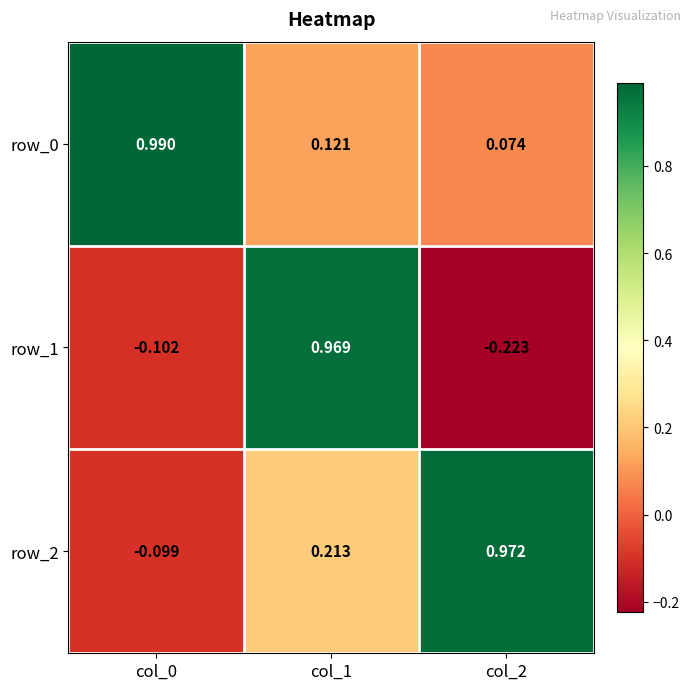

What is the difference between the maximum and second lowest values in the row_2 series?

0.8